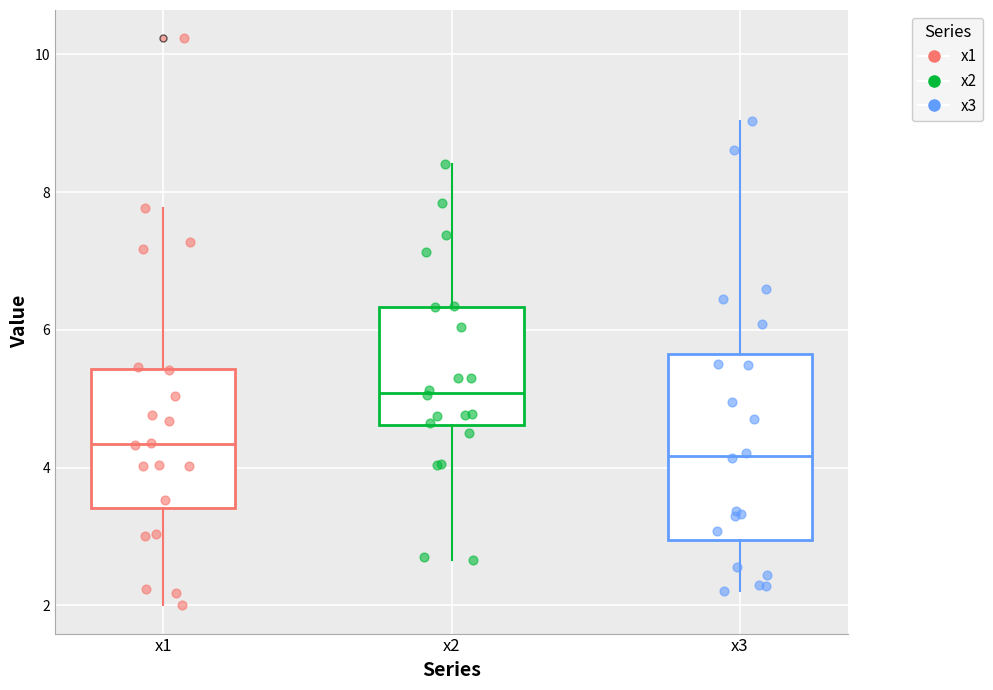

Comparing the boxes themselves (not the whiskers), which one is the tallest?

x3